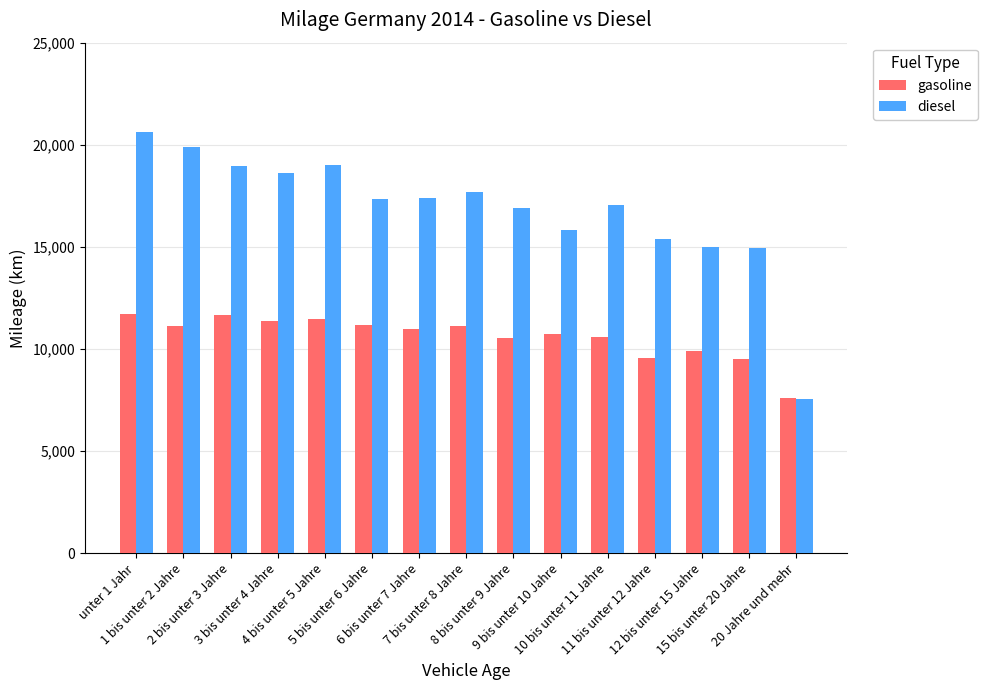

What is the spread (max minus min) of values at 11 bis unter 12 Jahre?

5793